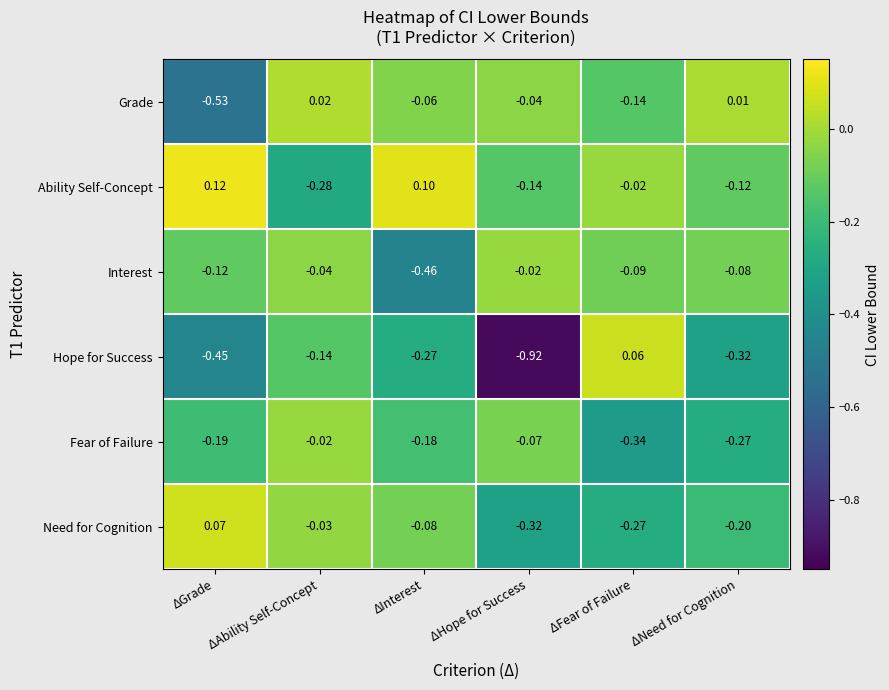

Which label corresponds to the largest value in the chart?

ΔGrade